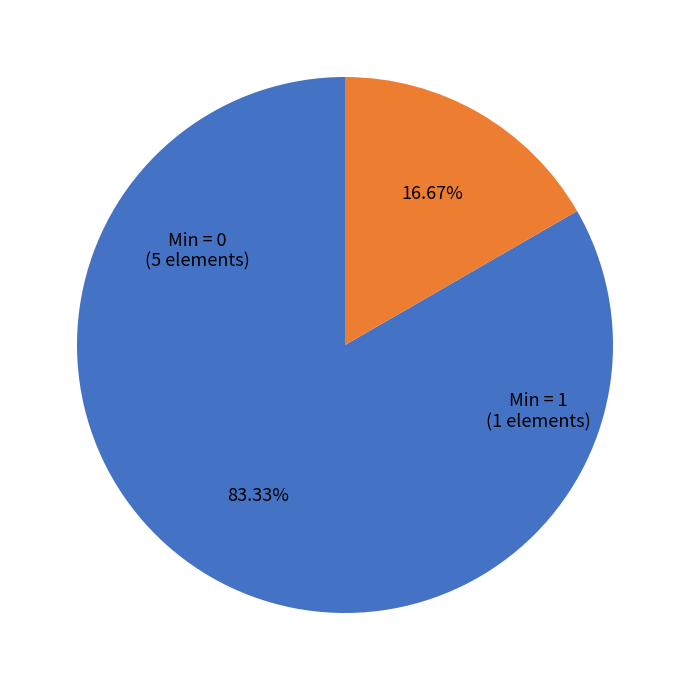

What is the ratio of the value at Min = 0 to the value at Min = 1?

5.0